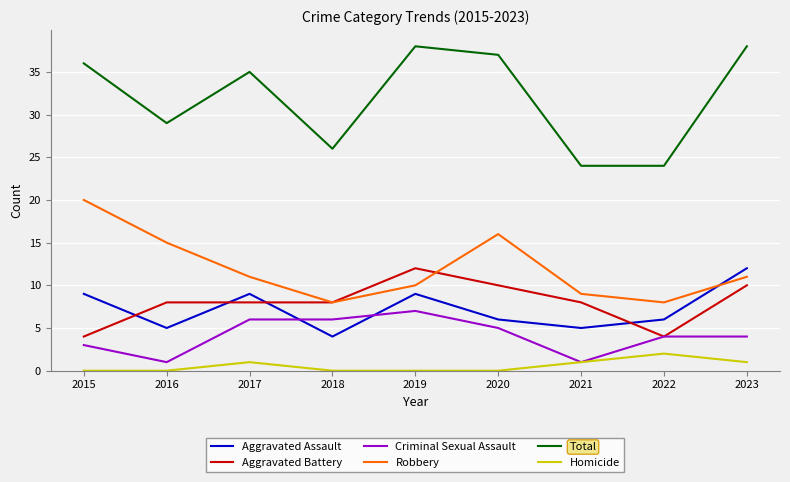

What is the difference between the highest and lowest values at 2016?

29